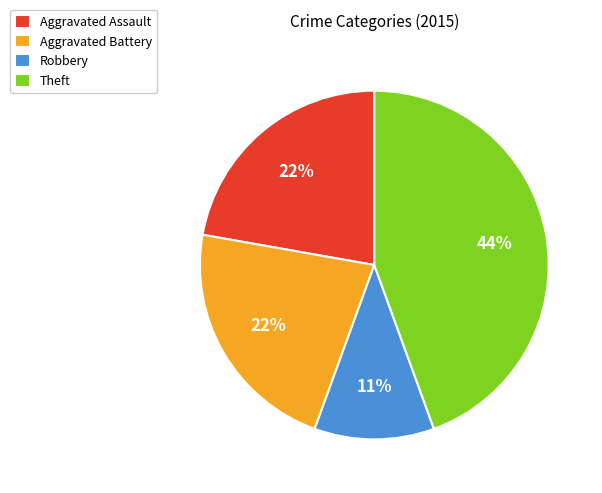

To the nearest percent, what portion does Aggravated Battery represent?

22%